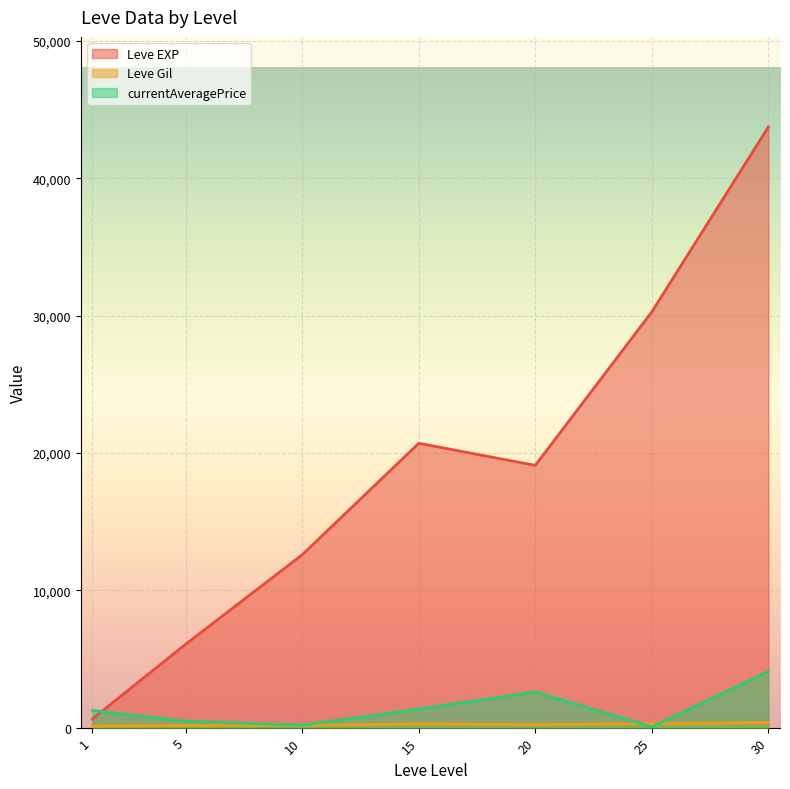

List the series in order of their peak value, lowest first.

Leve Gil, currentAveragePrice, Leve EXP